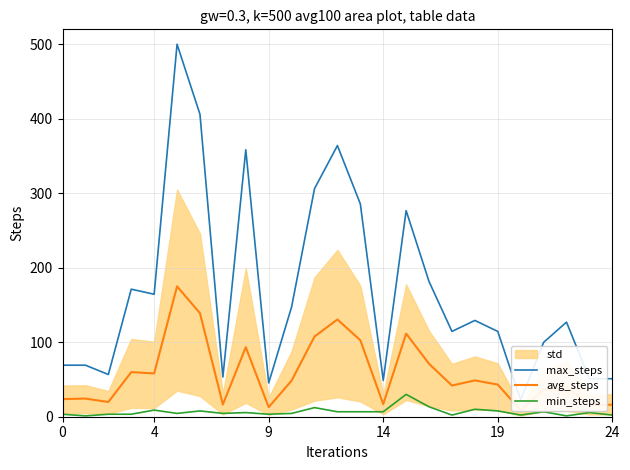

True or false: max_steps has more than 1 points higher than both neighbors.

True